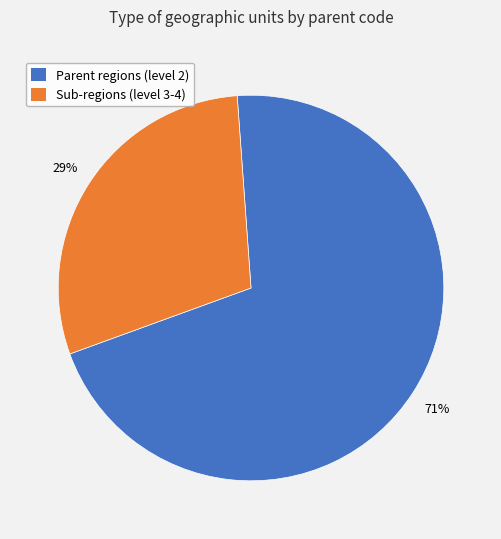

To the nearest percent, what is the average slice percentage?

50%